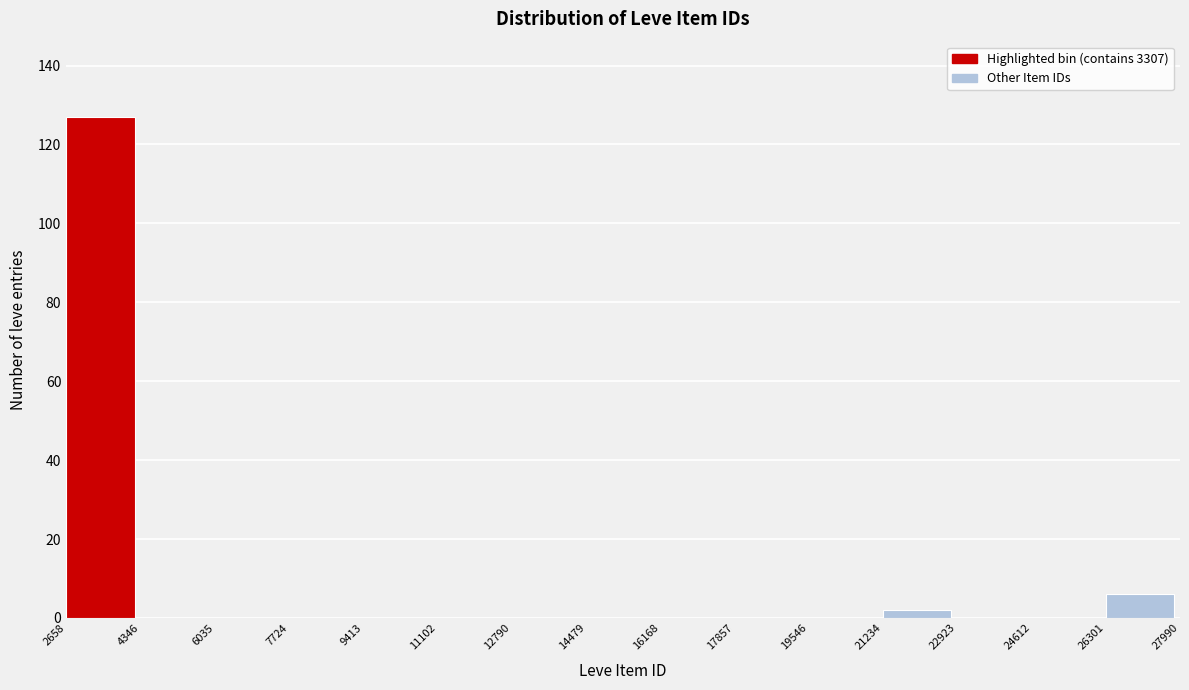

Reading left to right, transcribe this chart: for each bar, give the range it covers on the x-axis and its height. The values are not printed on the chart, so give them approximately, as read against the axis.

2658 to 4346: 128
4346 to 6035: 0
6035 to 7724: 0
7724 to 9413: 0
9413 to 11102: 0
11102 to 12790: 0
12790 to 14479: 0
14479 to 16168: 0
16168 to 17857: 0
17857 to 19546: 0
19546 to 21234: 0
21234 to 22923: 2
22923 to 24612: 0
24612 to 26301: 0
26301 to 27990: 6